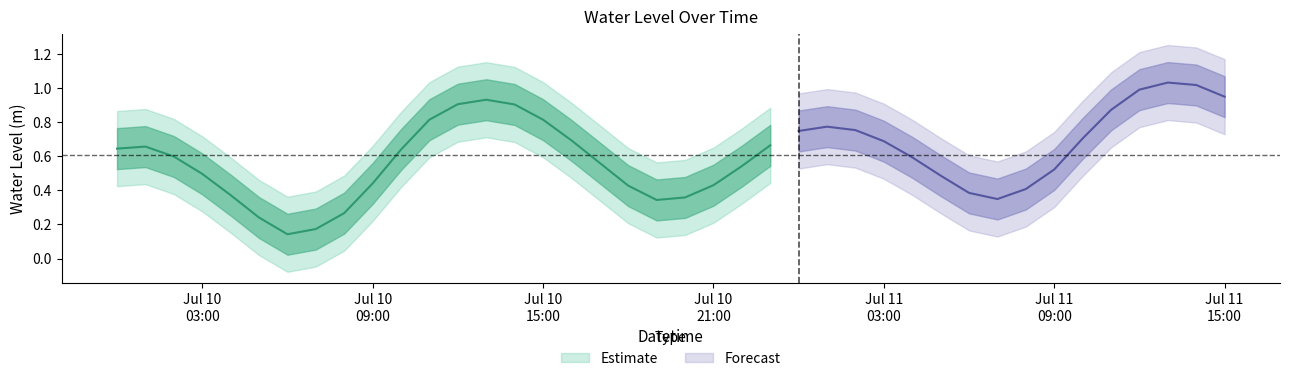

Does the chart display data point markers on the line(s)?

No